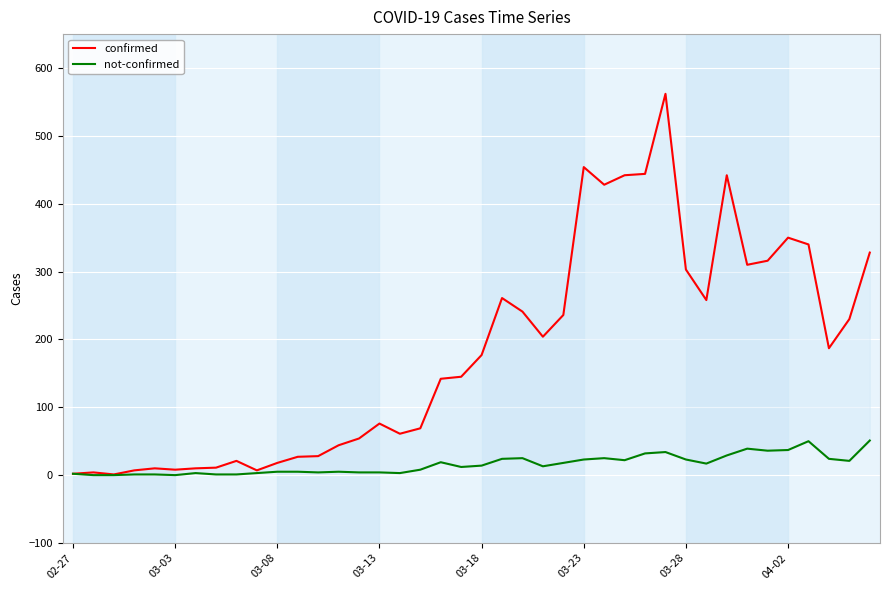

What is the lowest value of the confirmed series?

1